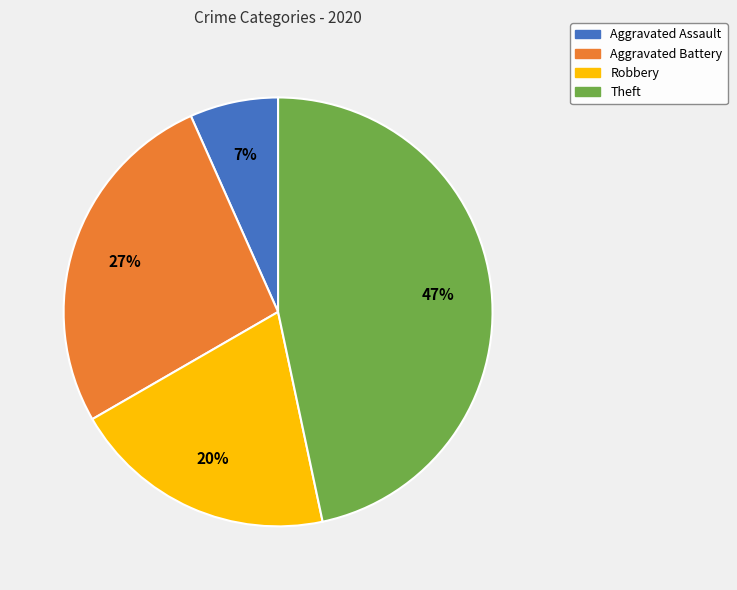

To the nearest percent, what portion does Theft represent?

47%